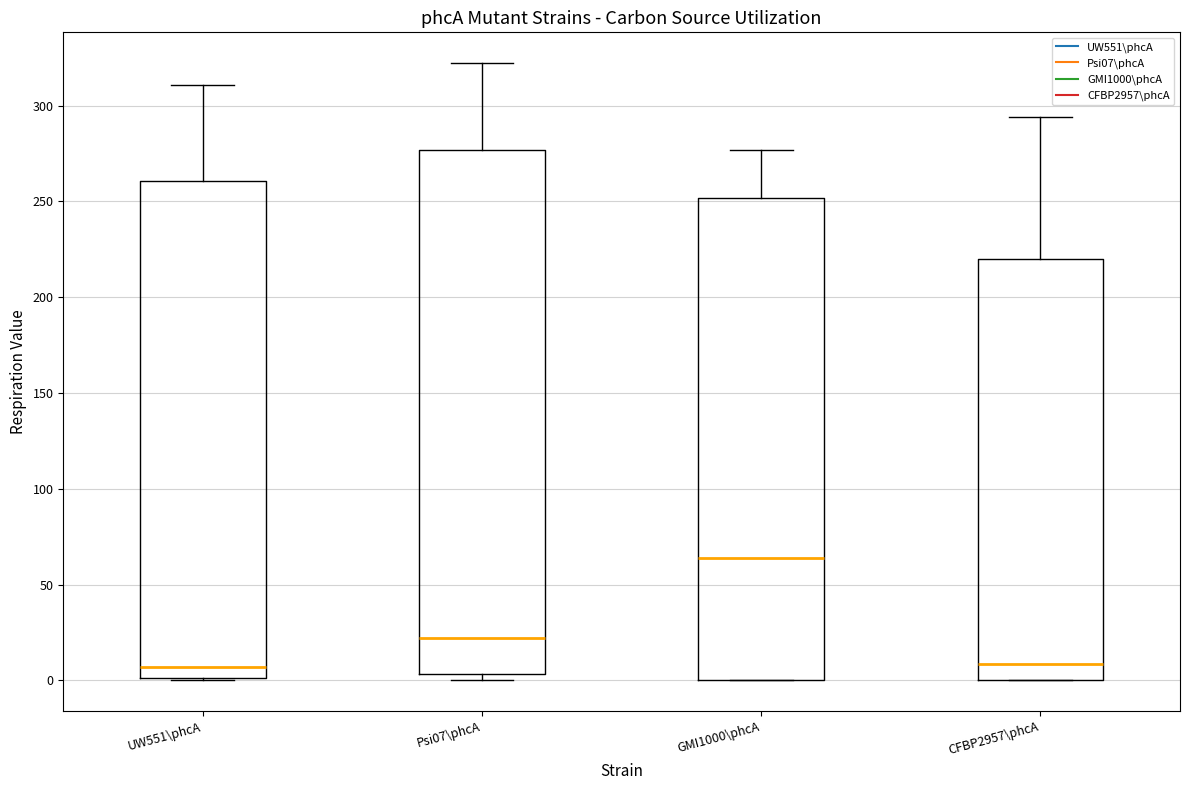

Reading left to right, read every box against the y-axis: the position of its median line, the range the box covers, and the ends of its whiskers. The values are not printed on the chart, so give them approximately, as read against the axis.

UW551\phcA: median 5, box 0 to 260, whiskers 0 to 310
Psi07\phcA: median 20, box 5 to 275, whiskers 0 to 320
GMI1000\phcA: median 65, box 0 to 250, whiskers 0 to 275
CFBP2957\phcA: median 10, box 0 to 220, whiskers 0 to 295